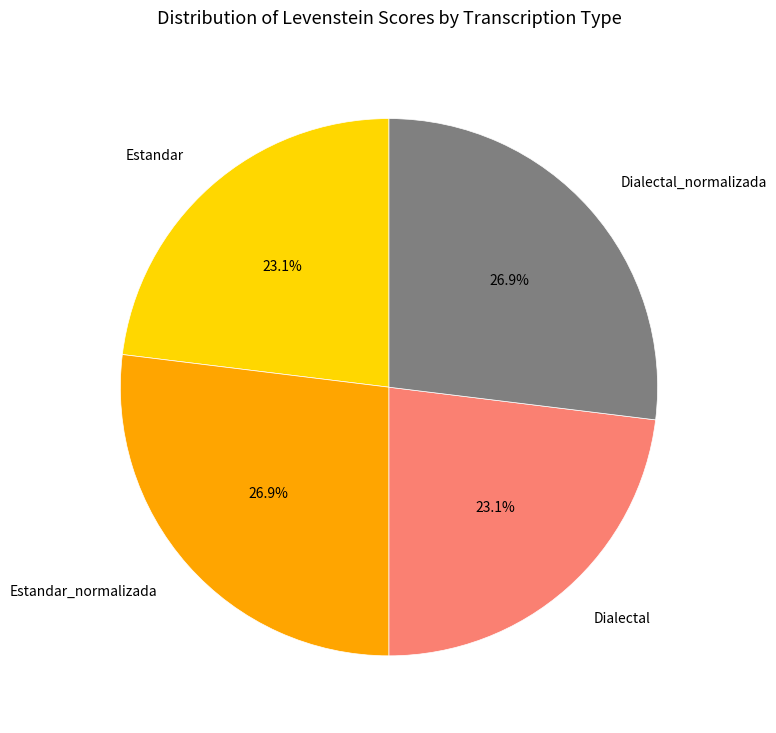

Does Estandar_normalizada represent more than half of the total?

No